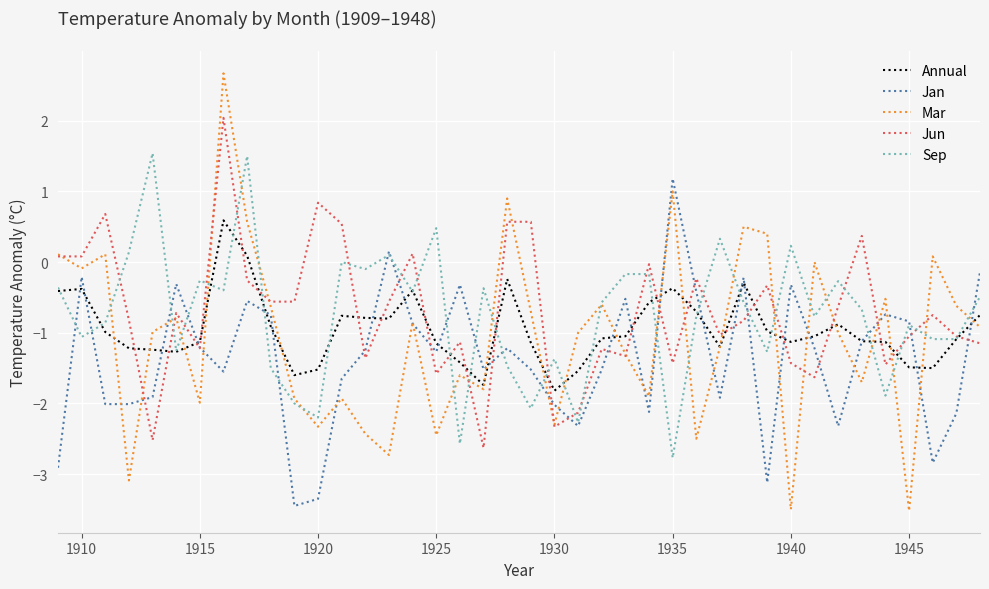

List the series in order of their peak value, highest first.

Mar, Jun, Sep, Jan, Annual